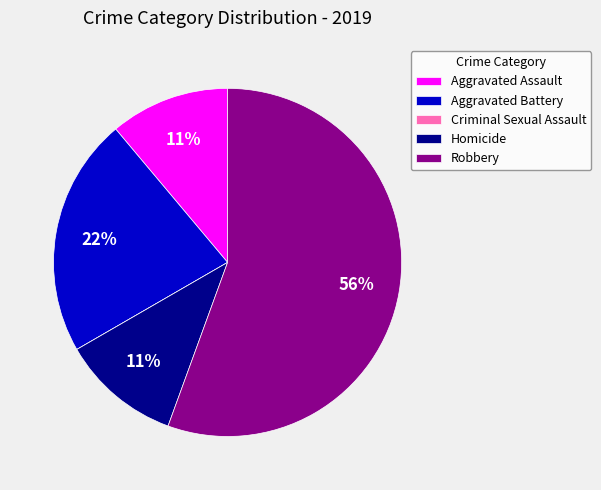

Is the sum of Robbery and Aggravated Assault greater than half?

Yes